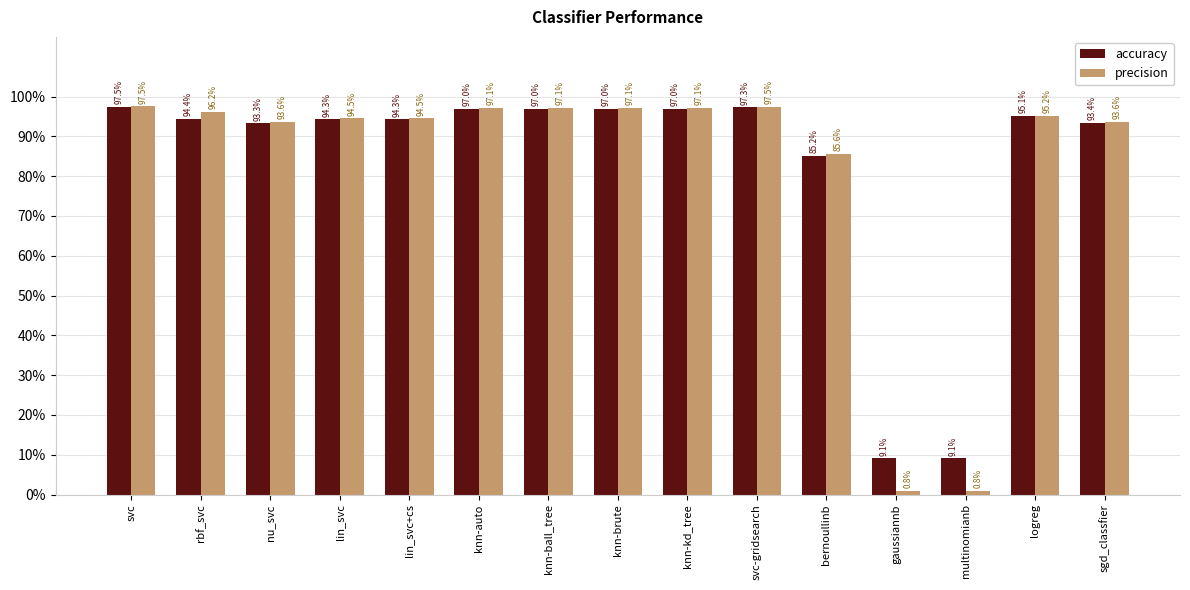

Is it true that accuracy equals 0.3 at sgd_classfier?

False